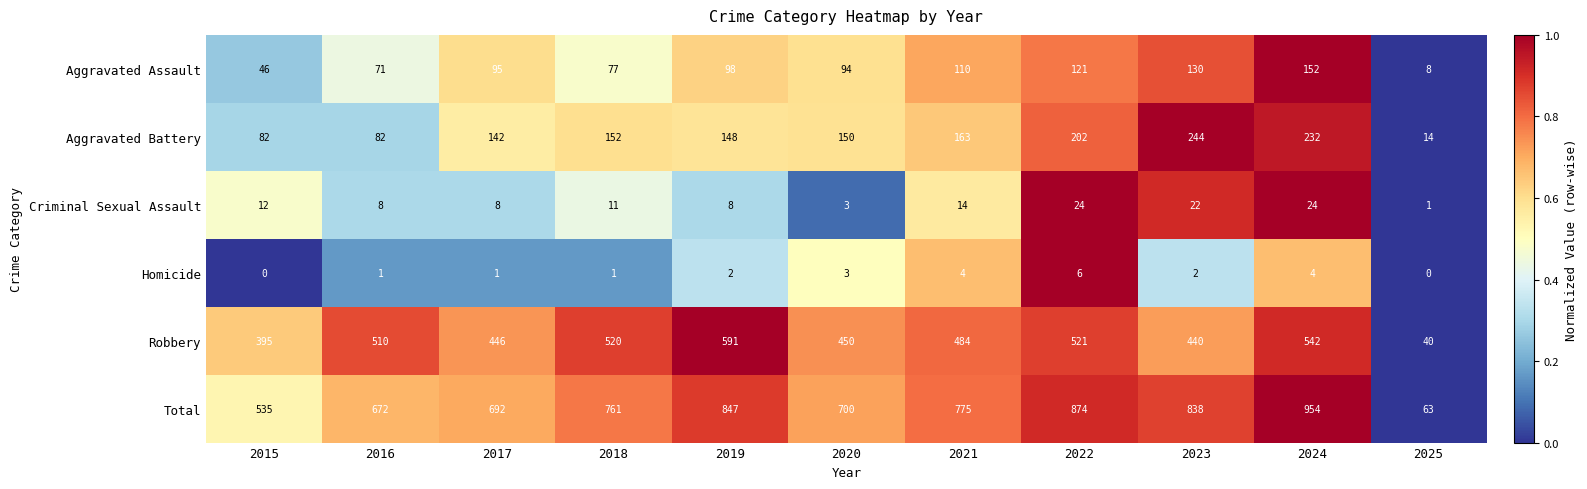

Which series has the widest spread of values?

Total